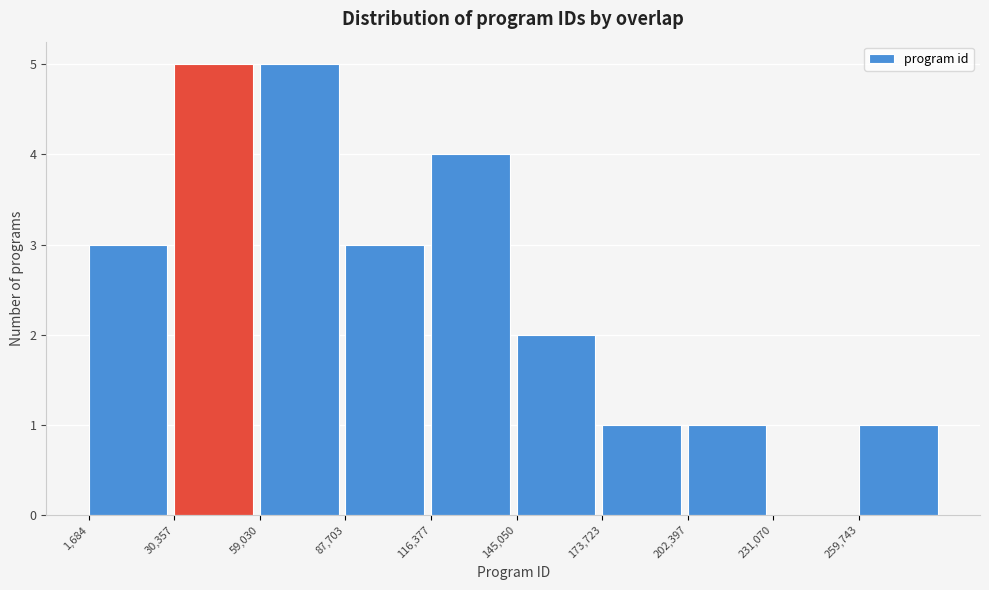

Reading left to right, transcribe this chart: for each bar, give the range it covers on the x-axis and its height. Neither the bar edges nor the heights are printed on the chart, so give them approximately, as read against the axes.

0 to 30000: 3
30000 to 60000: 5
60000 to 90000: 5
90000 to 115000: 3
115000 to 145000: 4
145000 to 175000: 2
175000 to 200000: 1
200000 to 230000: 1
230000 to 260000: 0
260000 to 290000: 1